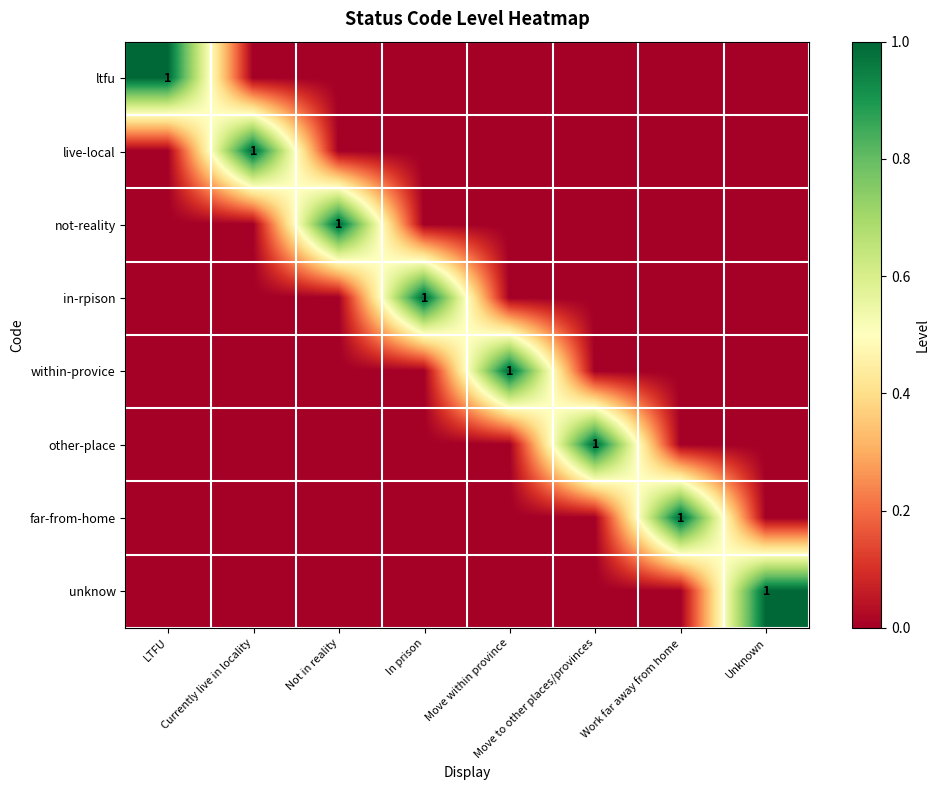

Which category has the lowest value across all series?

Currently live in locality